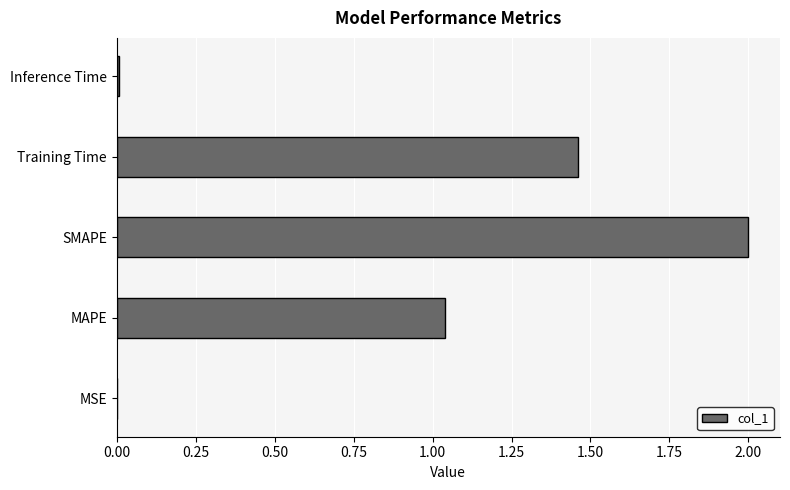

Which label corresponds to the largest value in the chart?

SMAPE